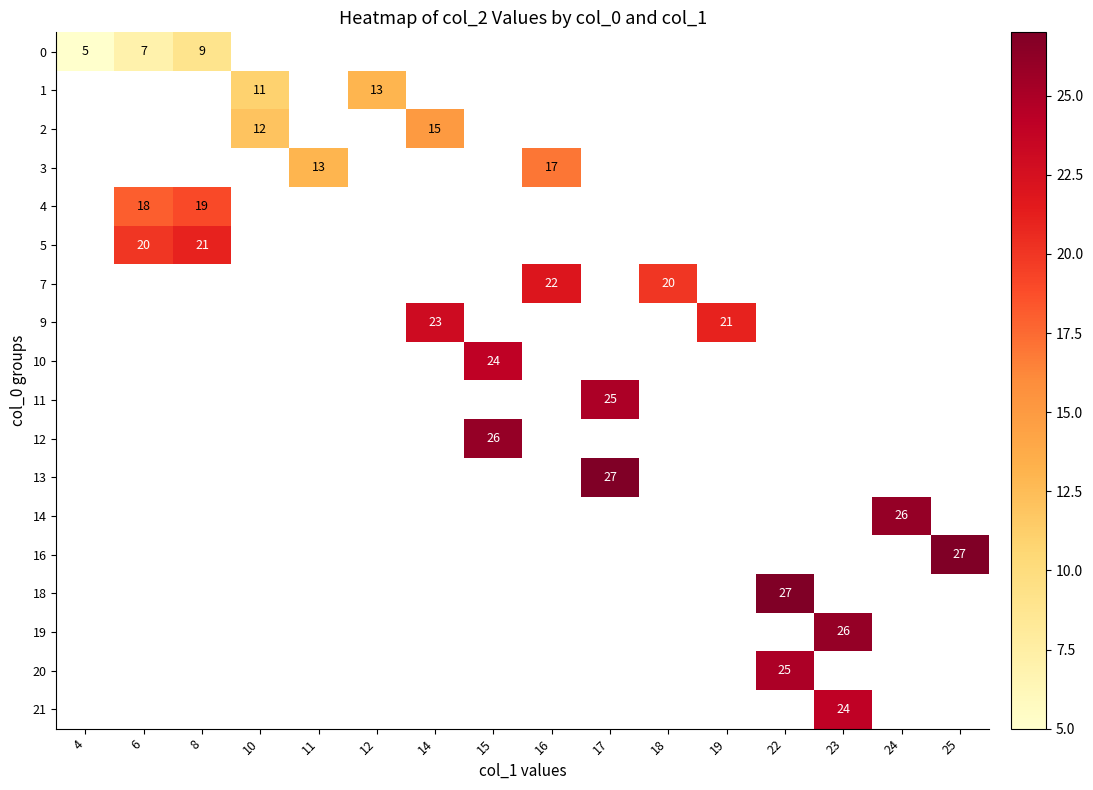

Is it true that 5 equals 9 at 8?

False